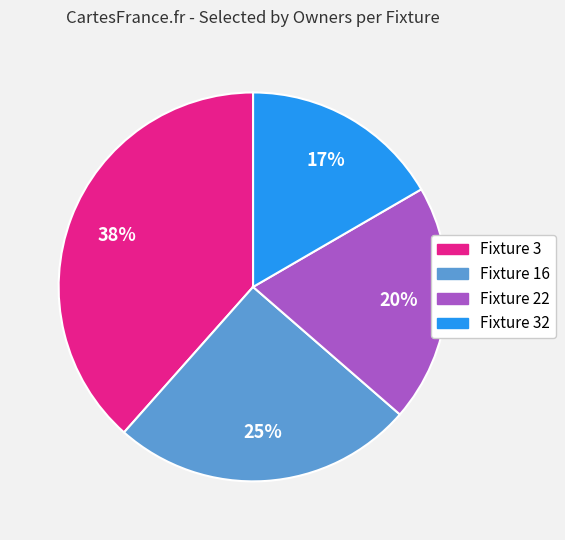

Is there any slice that represents more than half of the pie?

No